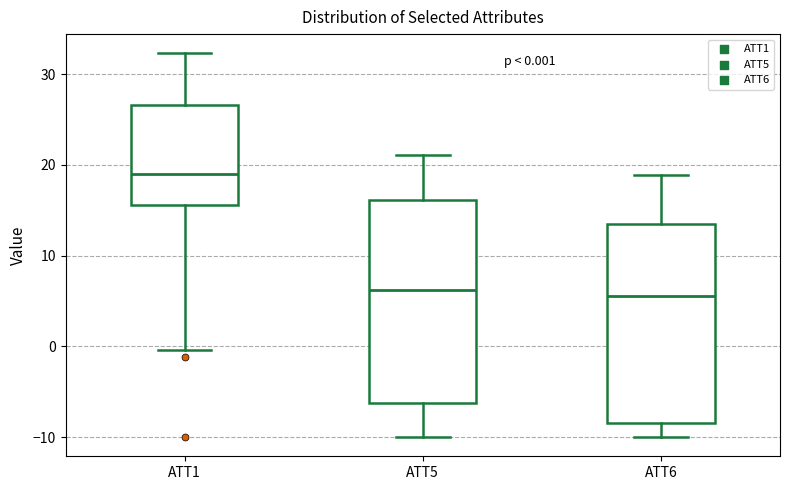

Which box's median line is the highest?

ATT1